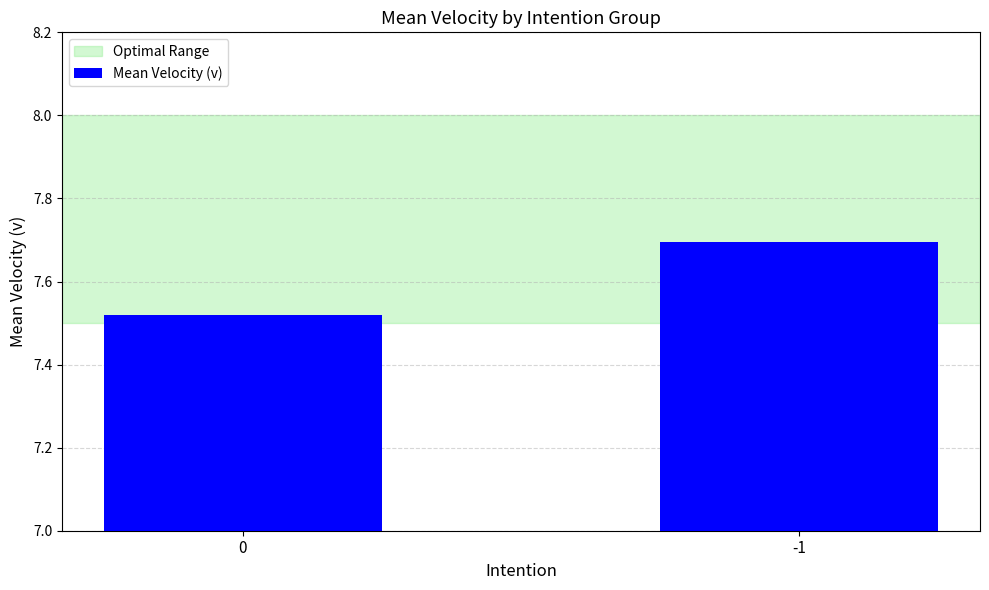

What is the greatest value displayed?

7.7